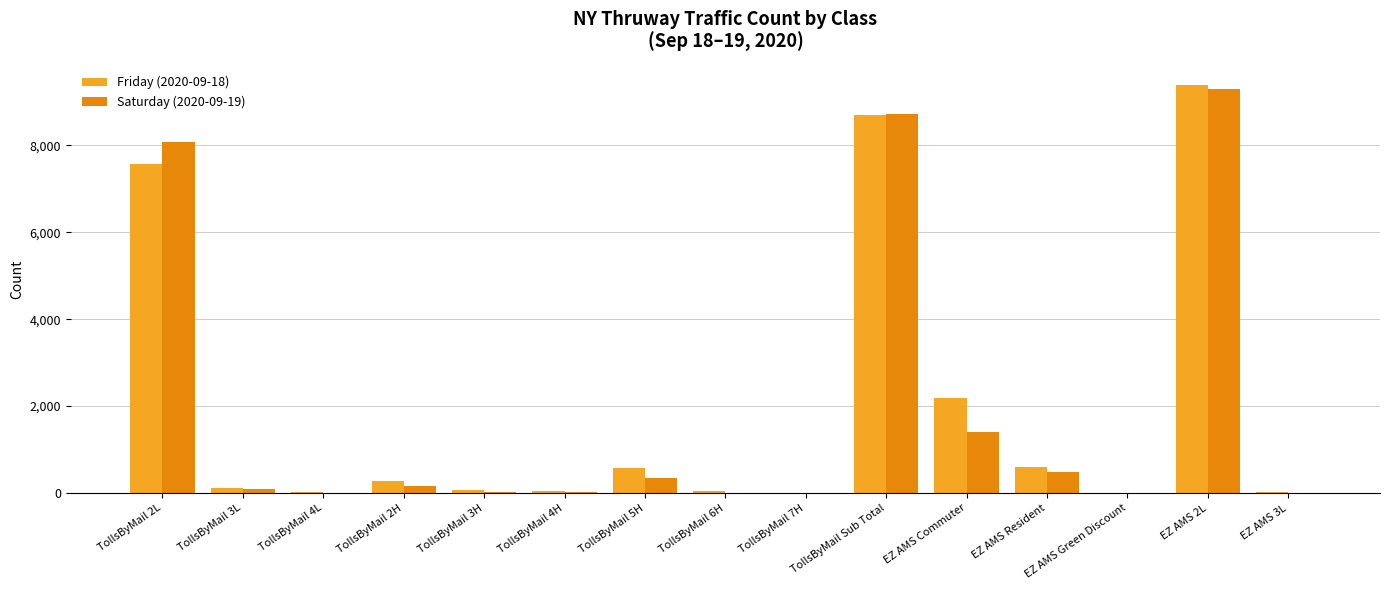

Are the bars horizontal?

No